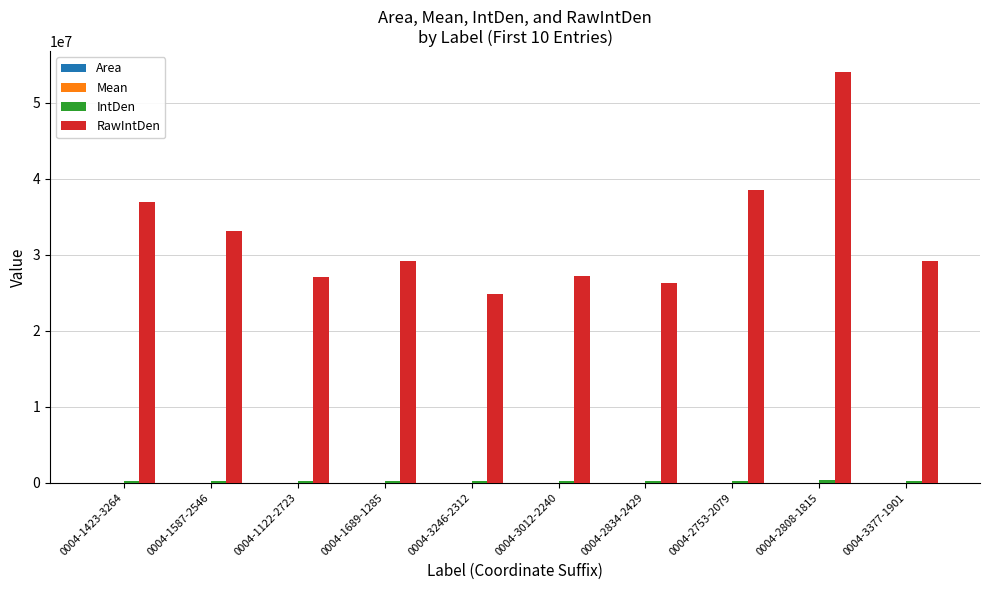

At which category is the sum across all series the highest?

0004-2808-1815